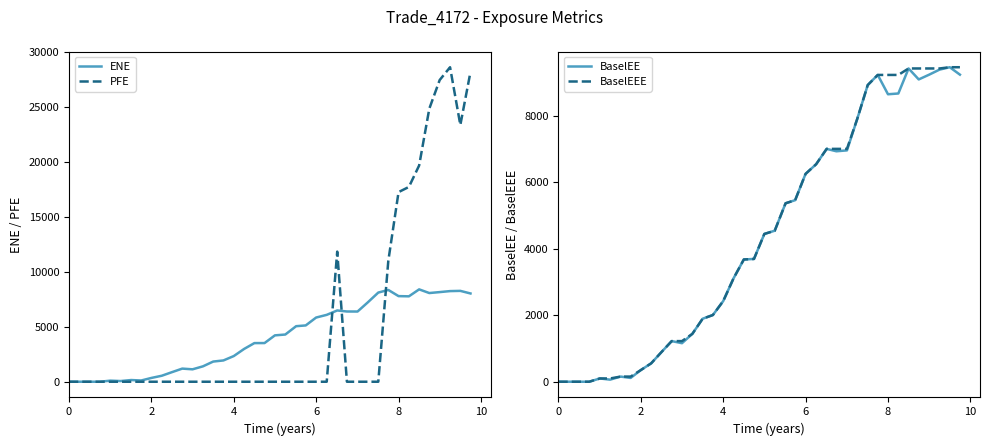

Rank the series by their maximum value, from lowest to highest.

ENE, BaselEE, BaselEEE, PFE